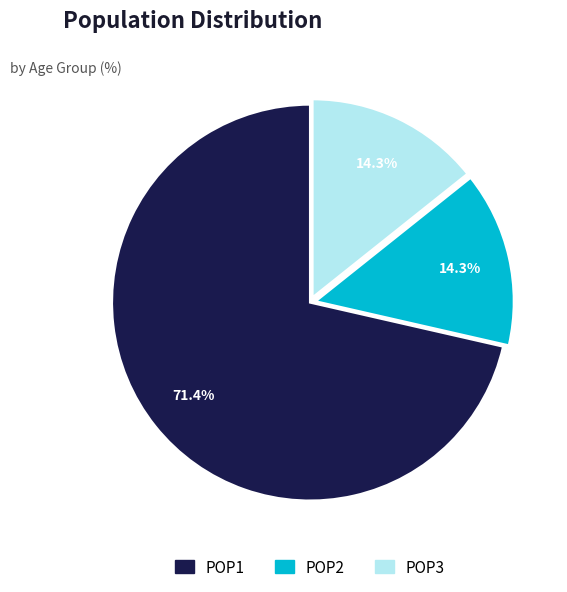

Is it true that POP3 is 14% of the pie?

True